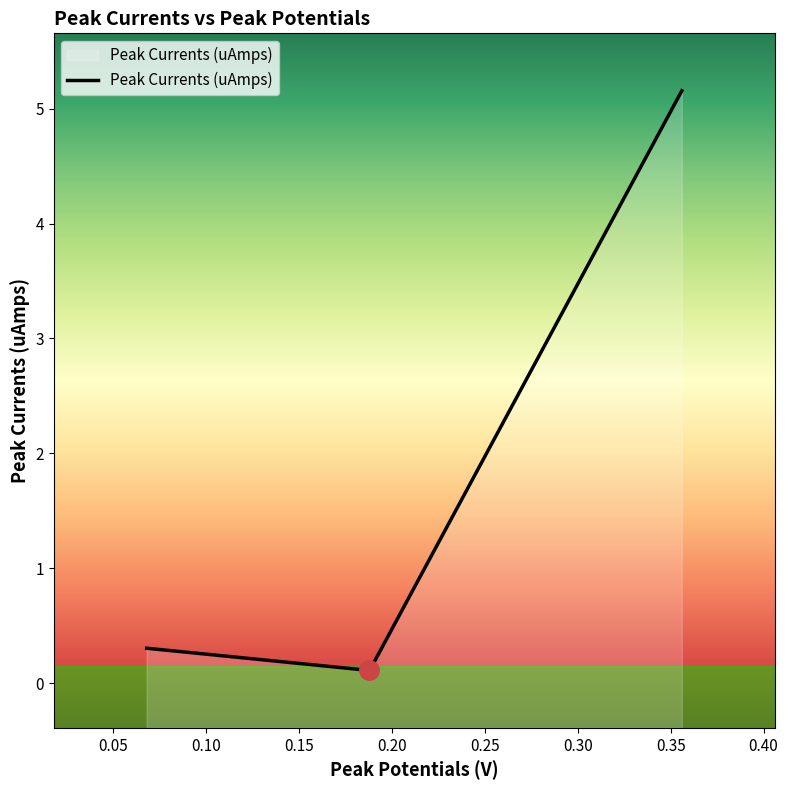

Rank the categories by value from highest to lowest.

0.356, 0.068, 0.188